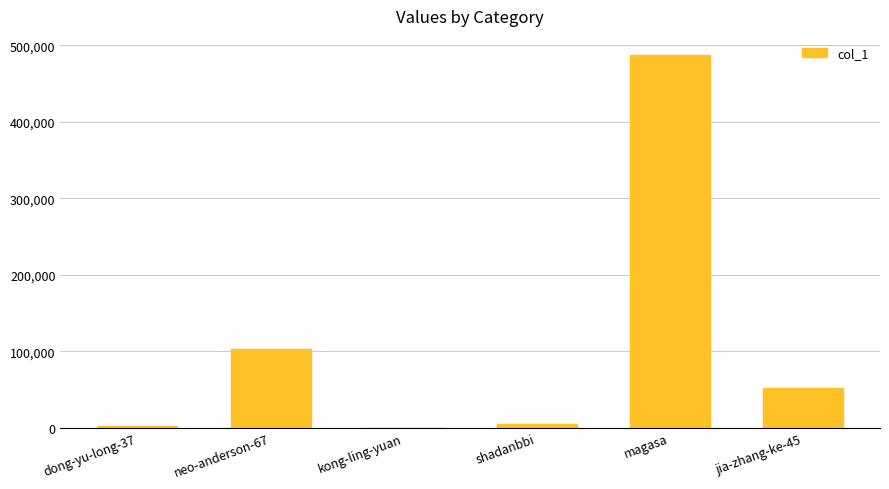

Which label corresponds to the largest value in the chart?

magasa